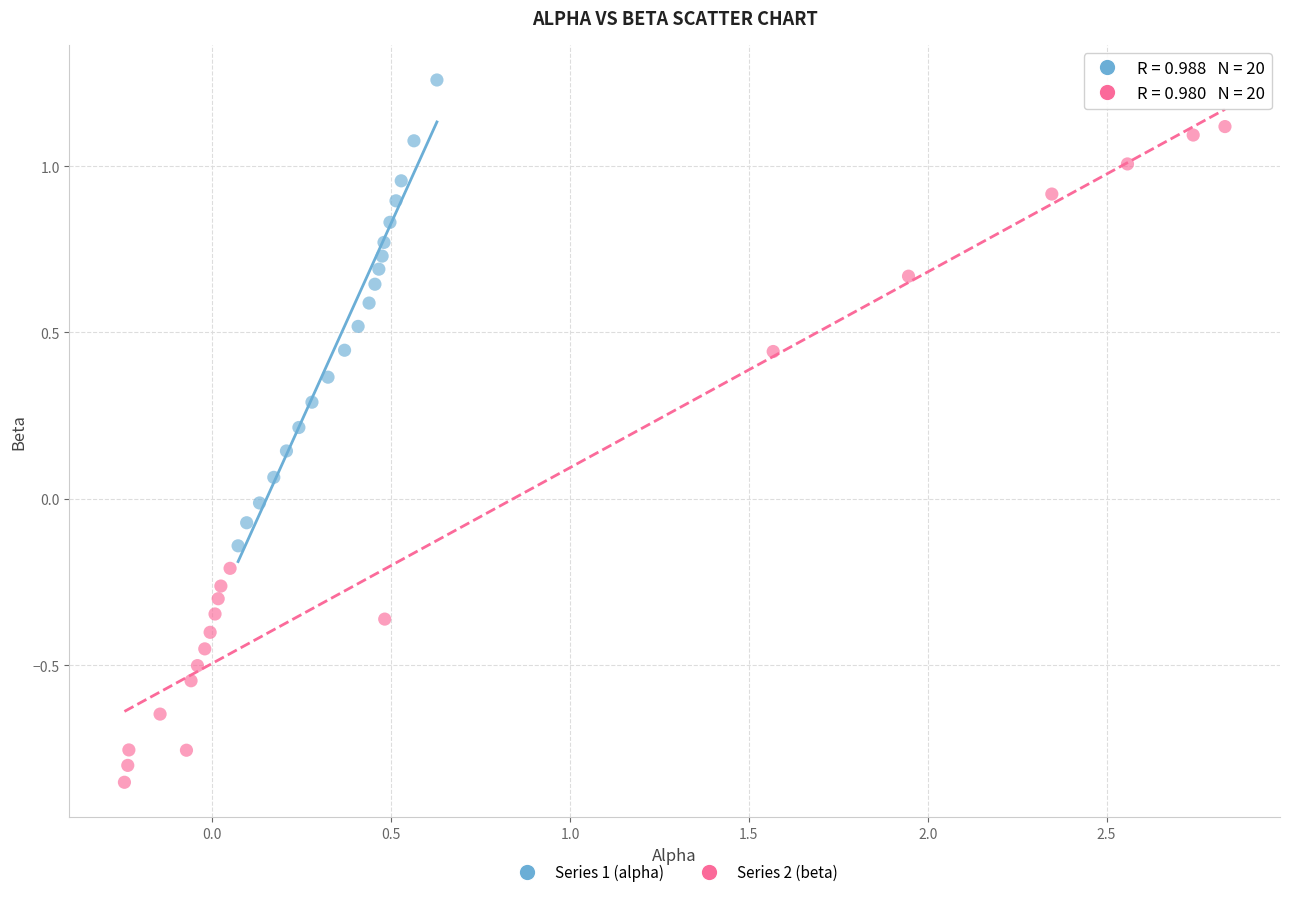

Which series reaches the maximum Y coordinate?

Series 1 (alpha)